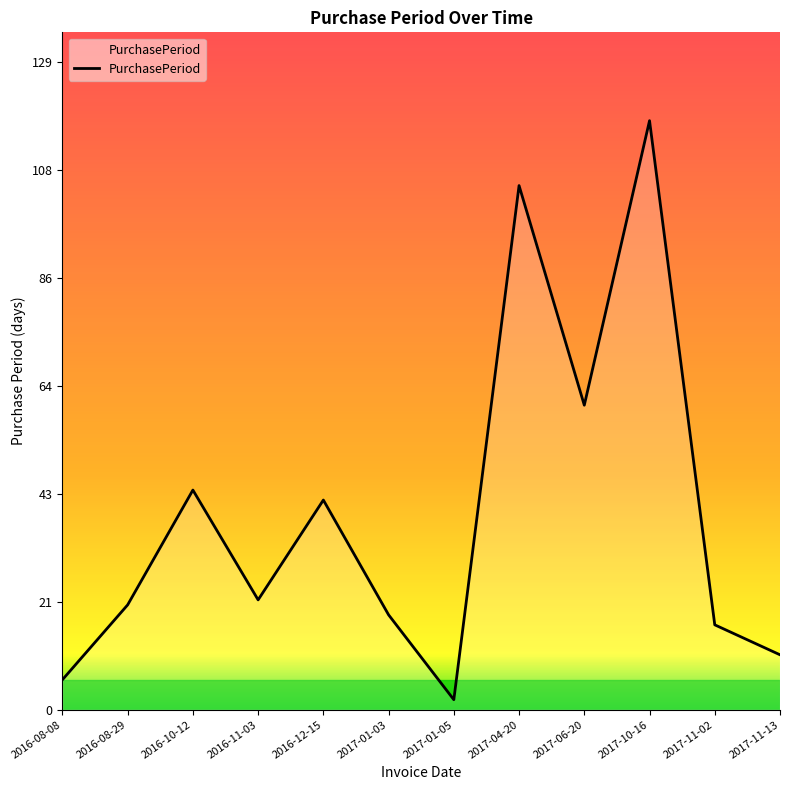

Does the chart display data point markers on the line(s)?

No